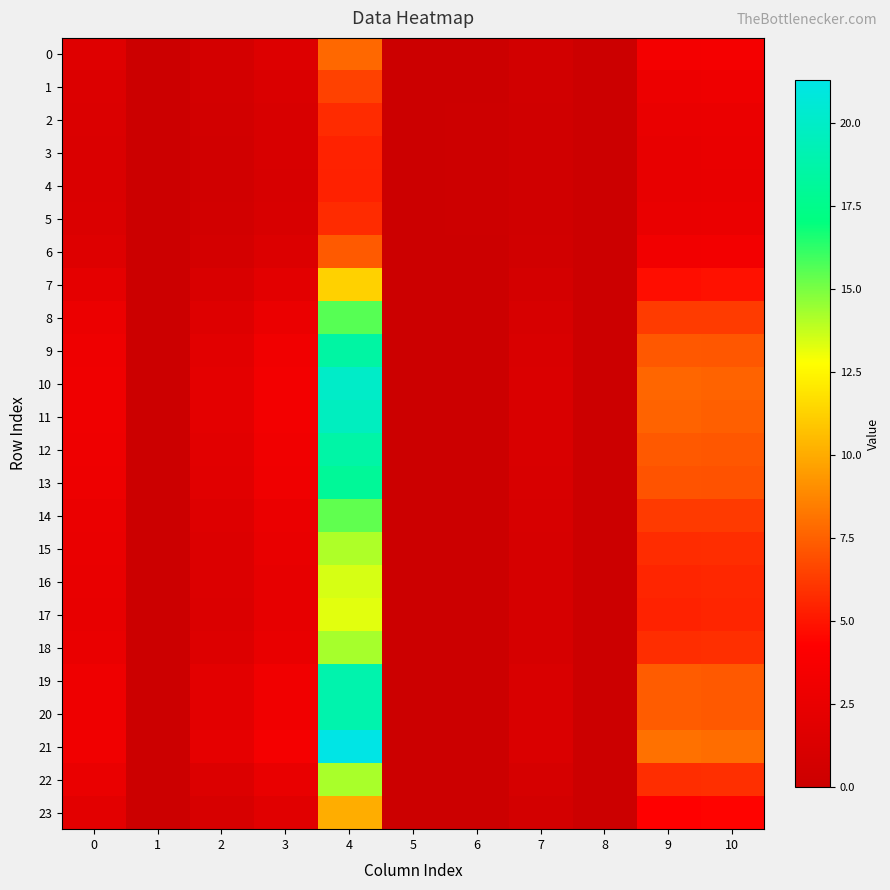

Between 4 and 3, which is larger?

4